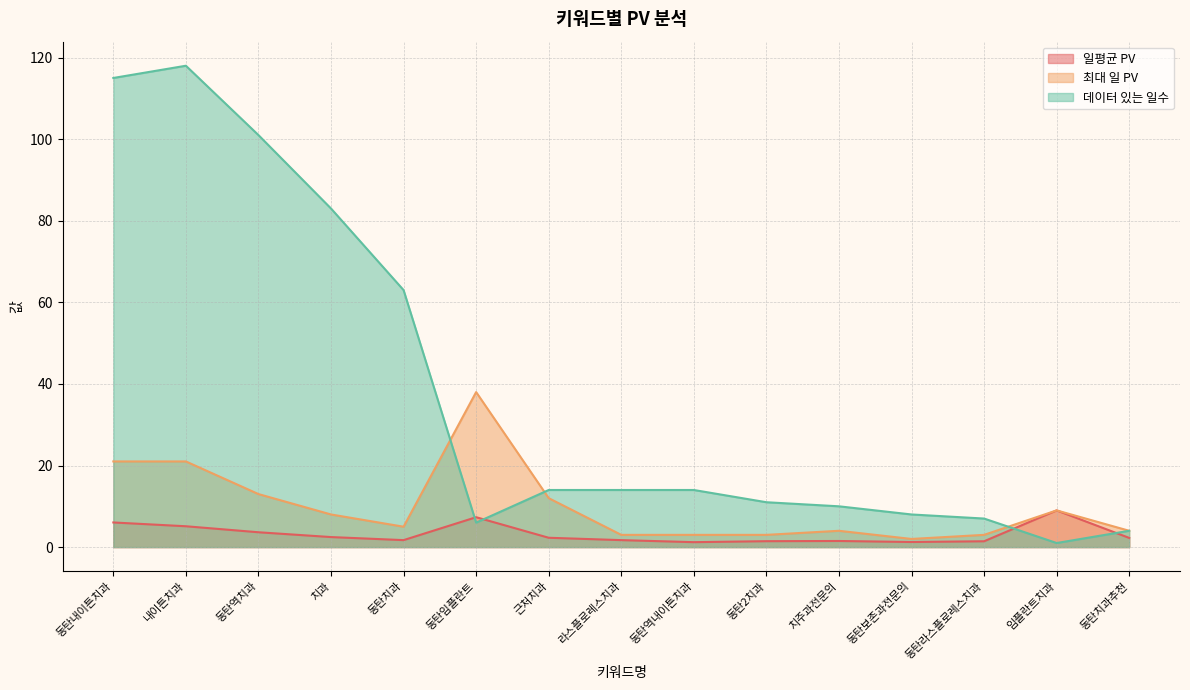

List the series in order of their overall mean, lowest first.

일평균 PV, 최대 일 PV, 데이터 있는 일수